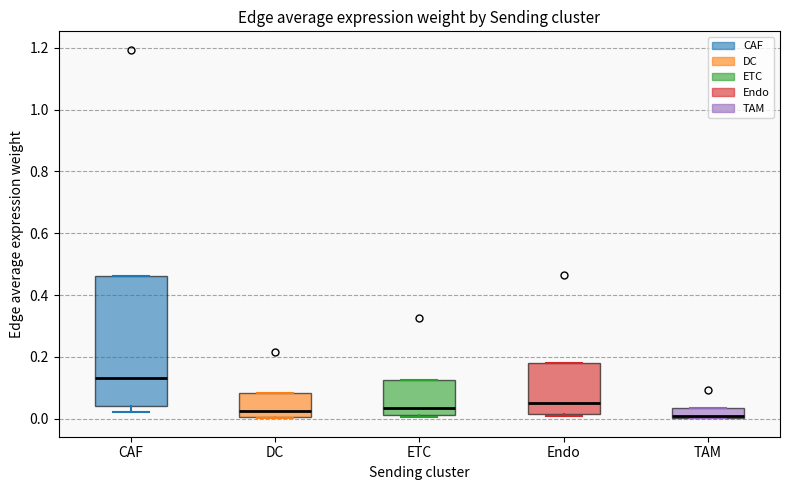

Comparing the boxes themselves (not the whiskers), which one is the tallest?

CAF